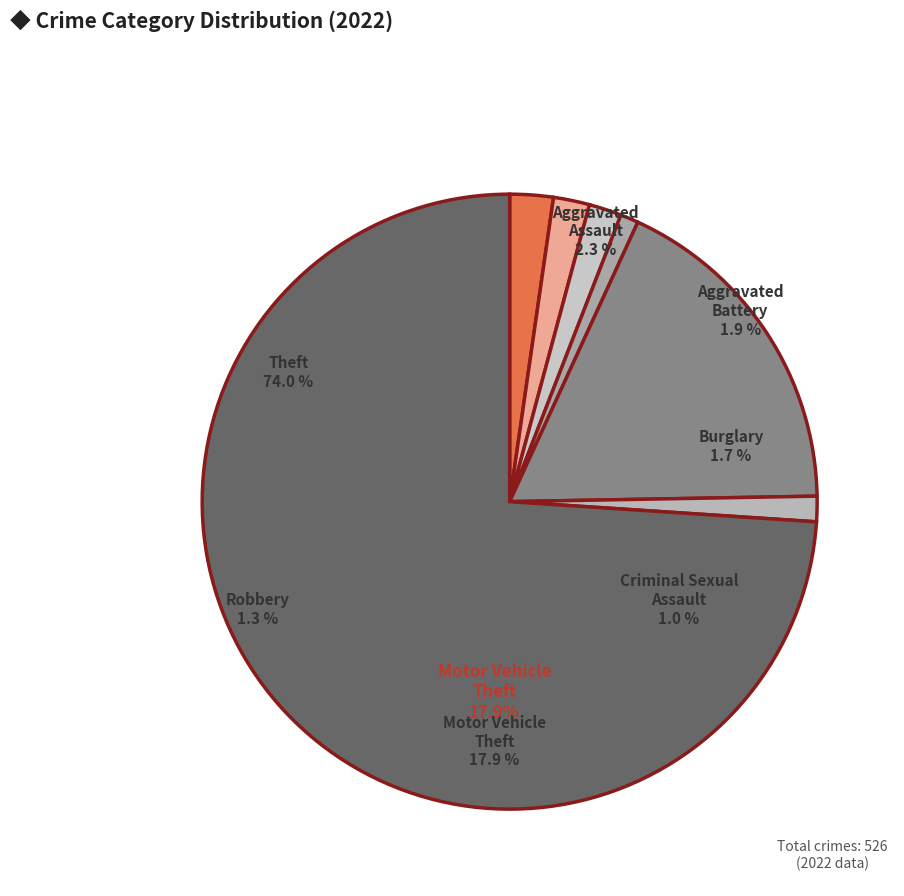

Does any single category account for the majority?

Yes